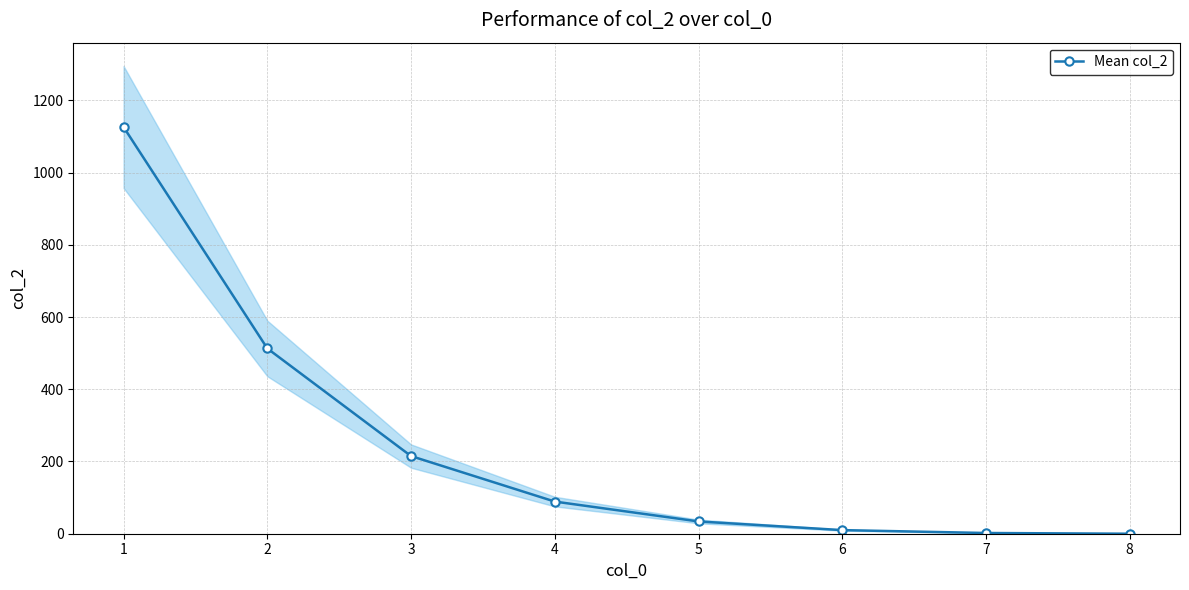

How many lines are shown in the chart?

1